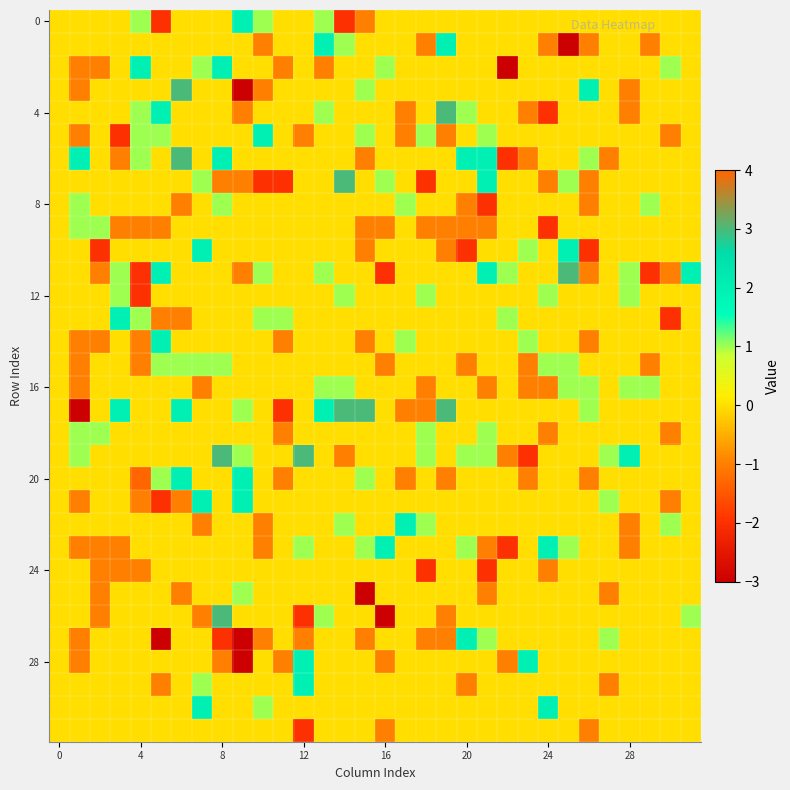

At how many categories does at least one series exceed 3?

1